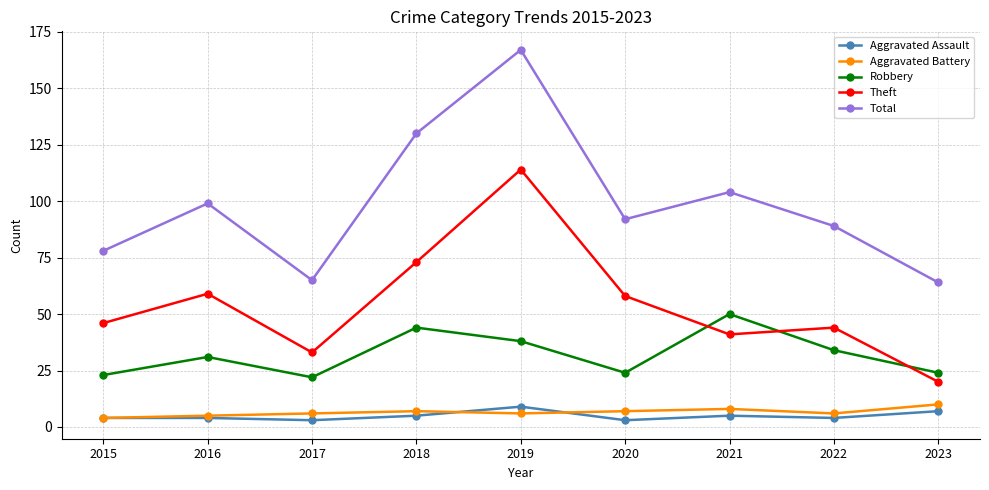

True or false: Aggravated Assault and Aggravated Battery cross at least once.

True